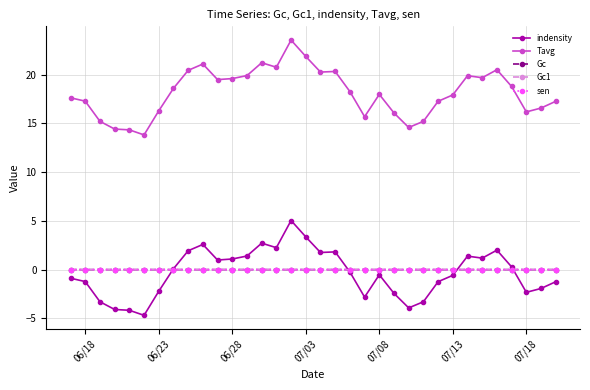

What is the value of the Tavg point at the 1st from the left?

17.6